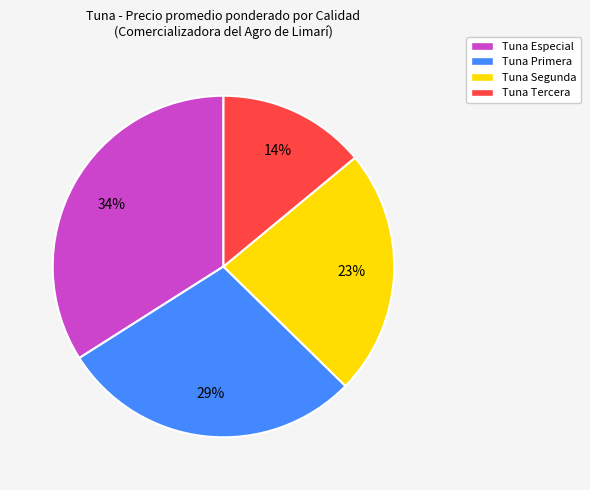

Which has a higher value, Tuna Especial or Tuna Tercera?

Tuna Especial